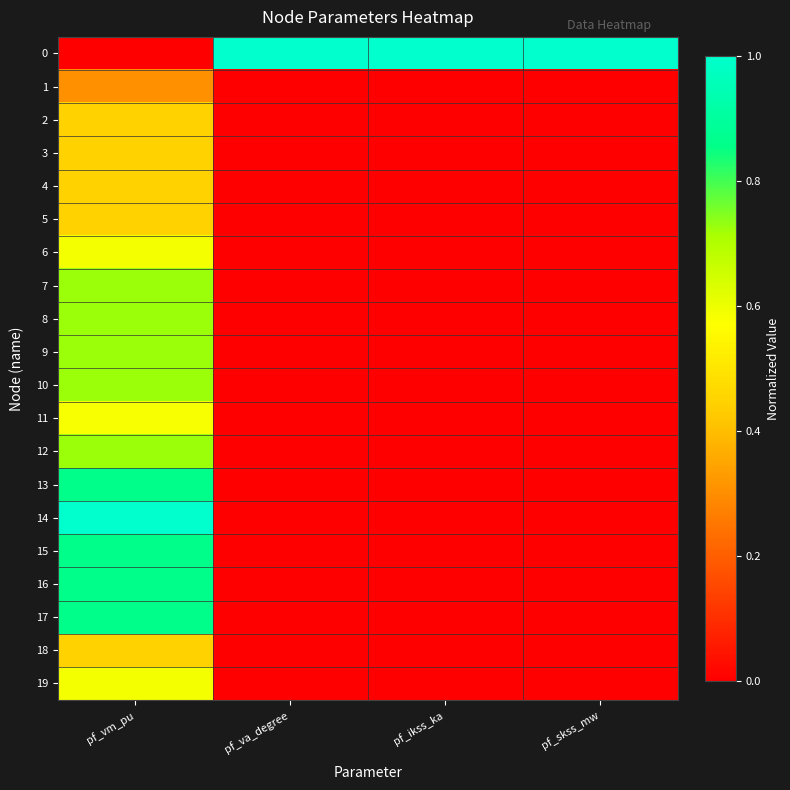

Reading left to right, transcribe all the data shown in this chart.

0: pf_vm_pu=0.0	pf_va_degree=1.0	pf_ikss_ka=1.0	pf_skss_mw=1.0
1: pf_vm_pu=0.3	pf_va_degree=0.0	pf_ikss_ka=0.0	pf_skss_mw=0.0
2: pf_vm_pu=0.4	pf_va_degree=0.0	pf_ikss_ka=0.0	pf_skss_mw=0.0
3: pf_vm_pu=0.4	pf_va_degree=0.0	pf_ikss_ka=0.0	pf_skss_mw=0.0
4: pf_vm_pu=0.4	pf_va_degree=0.0	pf_ikss_ka=0.0	pf_skss_mw=0.0
5: pf_vm_pu=0.4	pf_va_degree=0.0	pf_ikss_ka=0.0	pf_skss_mw=0.0
6: pf_vm_pu=0.6	pf_va_degree=0.0	pf_ikss_ka=0.0	pf_skss_mw=0.0
7: pf_vm_pu=0.7	pf_va_degree=0.0	pf_ikss_ka=0.0	pf_skss_mw=0.0
8: pf_vm_pu=0.7	pf_va_degree=0.0	pf_ikss_ka=0.0	pf_skss_mw=0.0
9: pf_vm_pu=0.7	pf_va_degree=0.0	pf_ikss_ka=0.0	pf_skss_mw=0.0
10: pf_vm_pu=0.7	pf_va_degree=0.0	pf_ikss_ka=0.0	pf_skss_mw=0.0
11: pf_vm_pu=0.6	pf_va_degree=0.0	pf_ikss_ka=0.0	pf_skss_mw=0.0
12: pf_vm_pu=0.7	pf_va_degree=0.0	pf_ikss_ka=0.0	pf_skss_mw=0.0
13: pf_vm_pu=0.9	pf_va_degree=0.0	pf_ikss_ka=0.0	pf_skss_mw=0.0
14: pf_vm_pu=1.0	pf_va_degree=0.0	pf_ikss_ka=0.0	pf_skss_mw=0.0
15: pf_vm_pu=0.9	pf_va_degree=0.0	pf_ikss_ka=0.0	pf_skss_mw=0.0
16: pf_vm_pu=0.9	pf_va_degree=0.0	pf_ikss_ka=0.0	pf_skss_mw=0.0
17: pf_vm_pu=0.9	pf_va_degree=0.0	pf_ikss_ka=0.0	pf_skss_mw=0.0
18: pf_vm_pu=0.4	pf_va_degree=0.0	pf_ikss_ka=0.0	pf_skss_mw=0.0
19: pf_vm_pu=0.6	pf_va_degree=0.0	pf_ikss_ka=0.0	pf_skss_mw=0.0